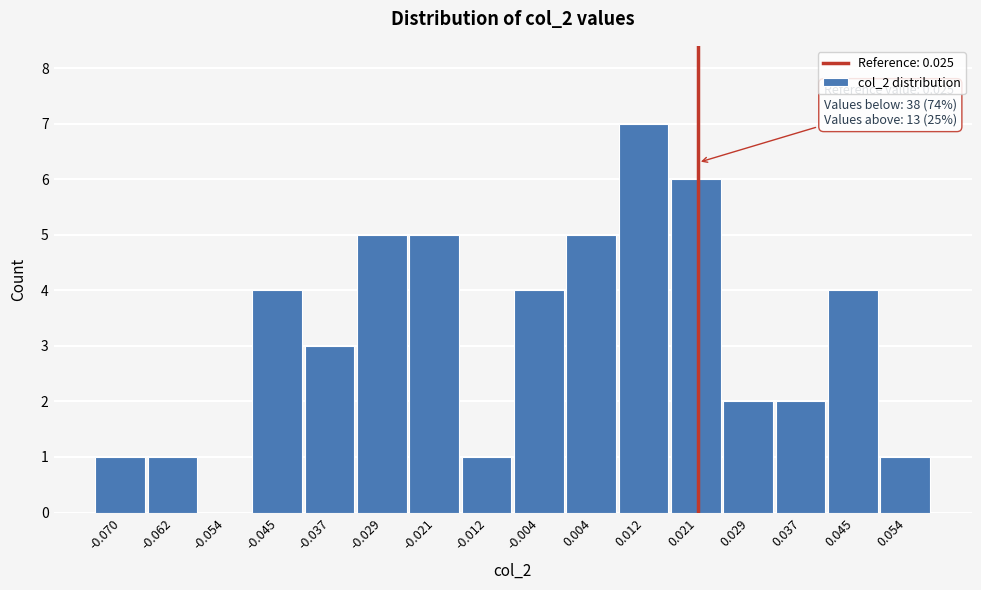

Reading right to left, transcribe all the data shown in this chart.

0.054=1	0.045=4	0.037=2	0.029=2	0.021=6	0.012=7	0.004=5	-0.004=4	-0.012=1	-0.021=5	-0.029=5	-0.037=3	-0.045=4	-0.054=0	-0.062=1	-0.070=1